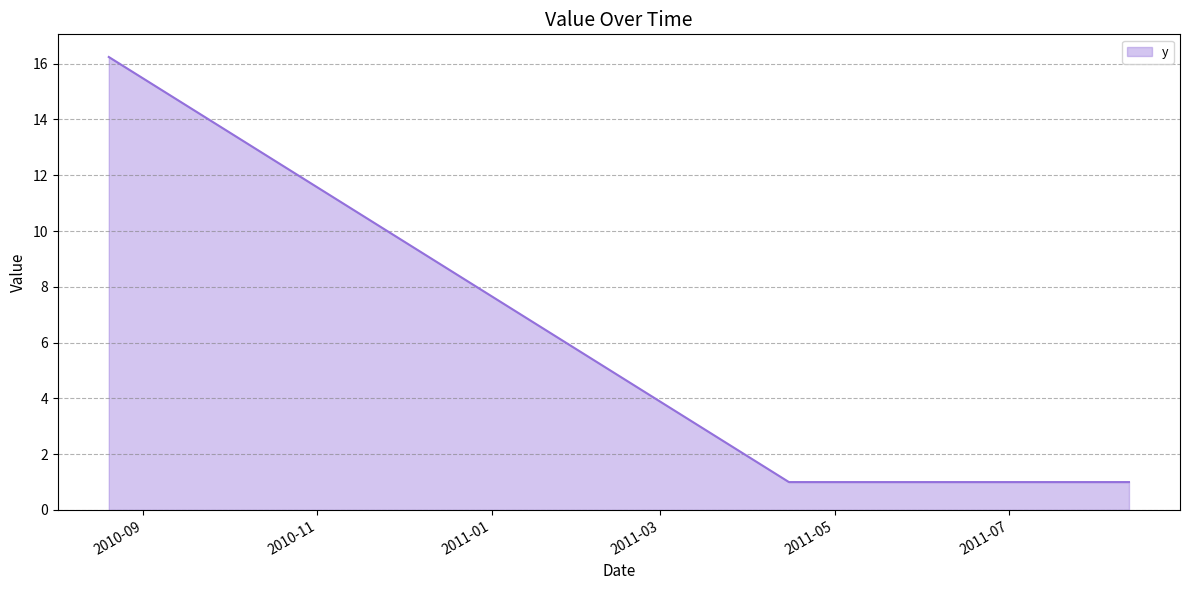

What is the difference between the maximum and second lowest values?

15.2